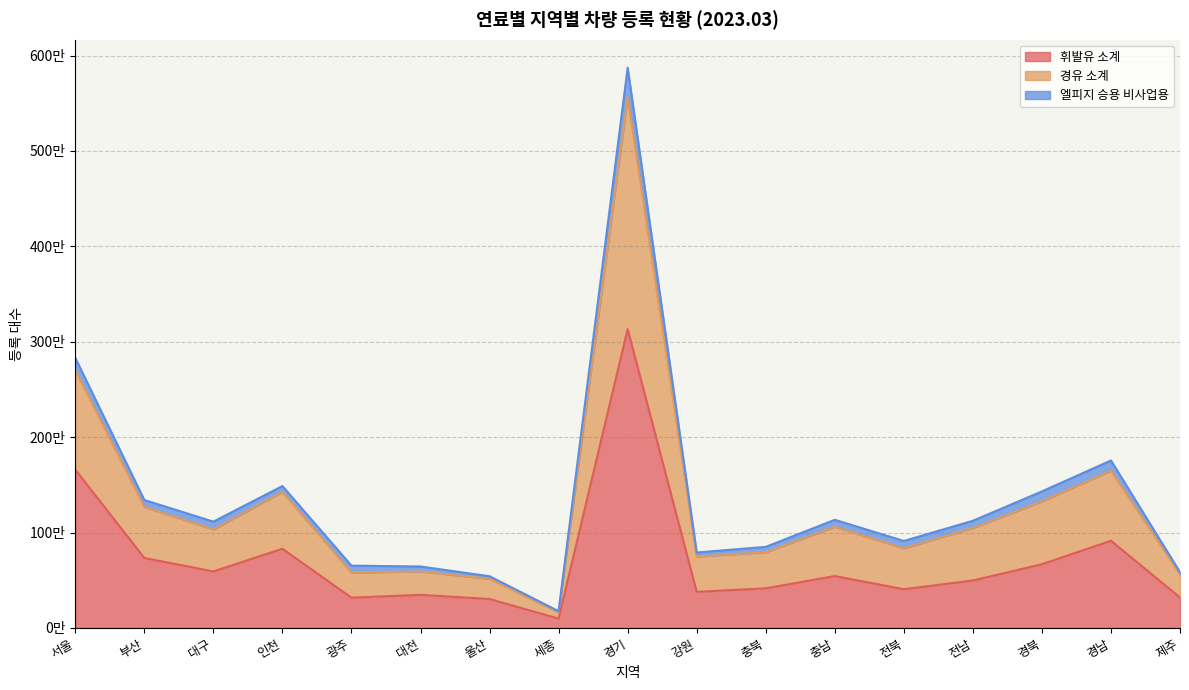

What is the approximate value of 휘발유 소계 at 경남?

913746